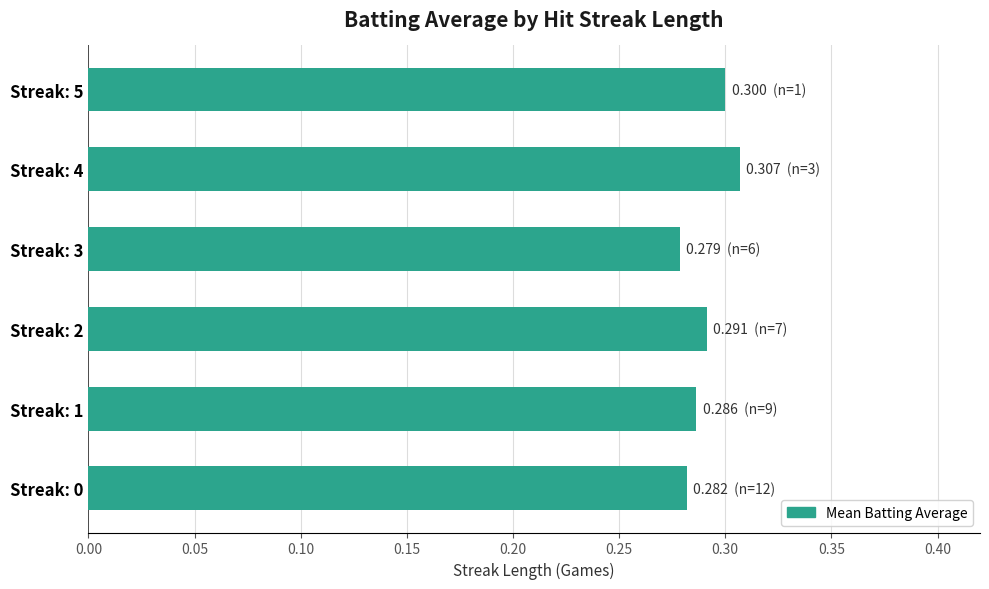

The chart shows a value of 0.1 at Streak: 4. True or false?

False